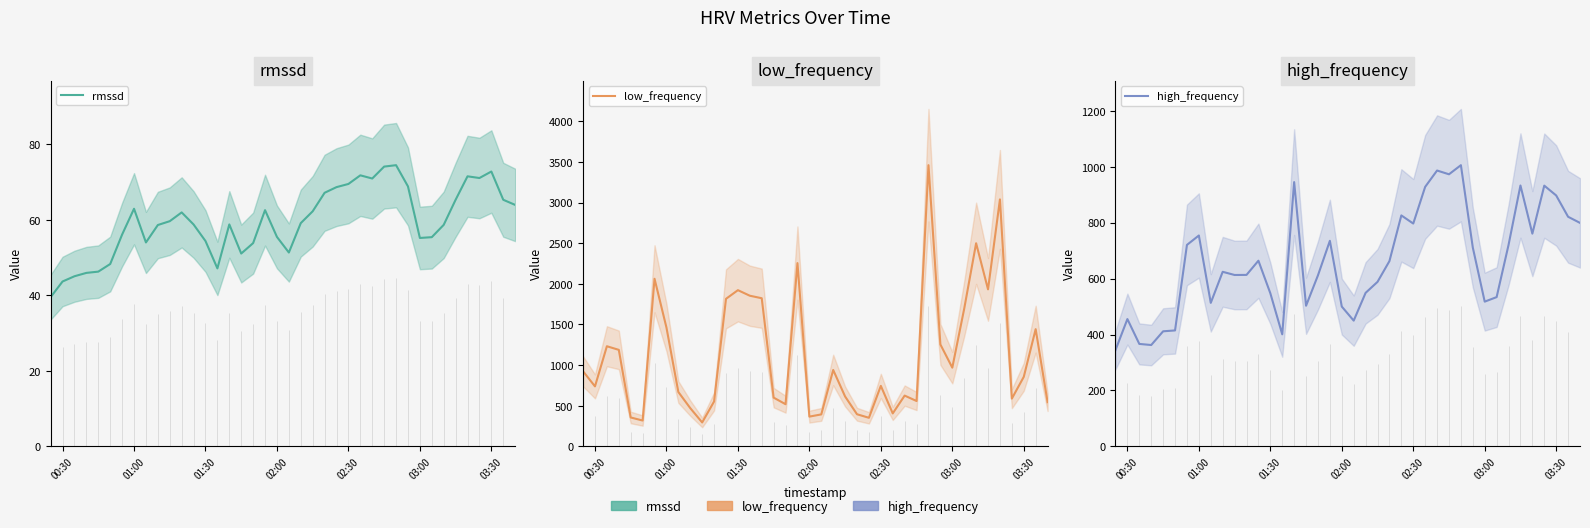

Where is the first local maximum for rmssd?

01:00